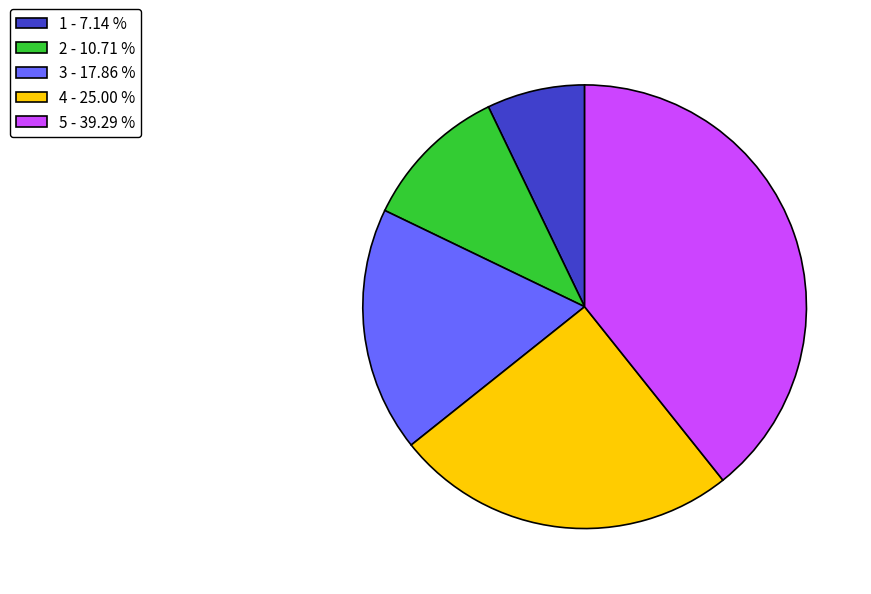

Does 5 - 39.29 % represent more than half of the total?

No